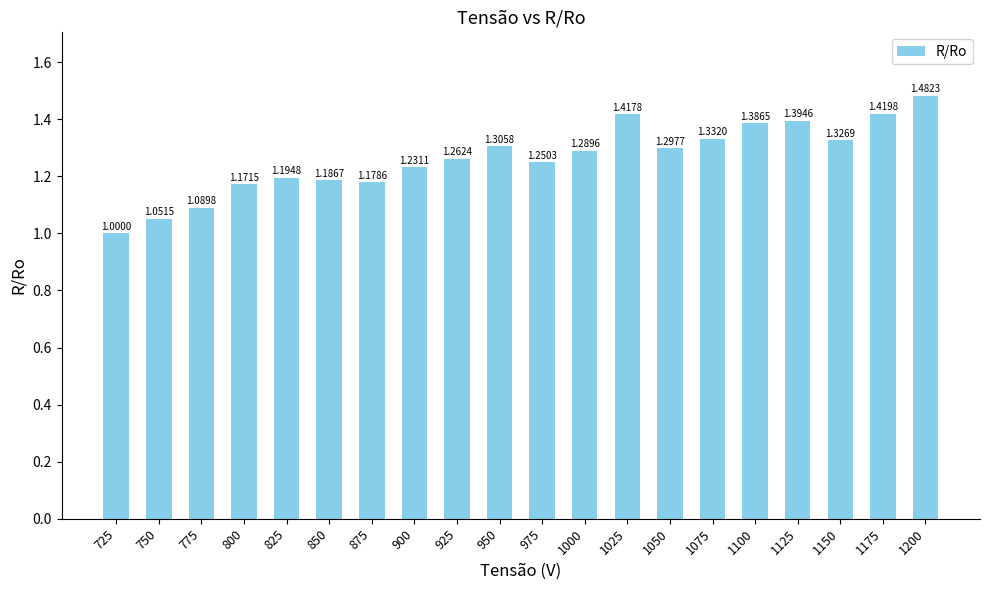

What is the sum of the values at 775 and 875?

2.3